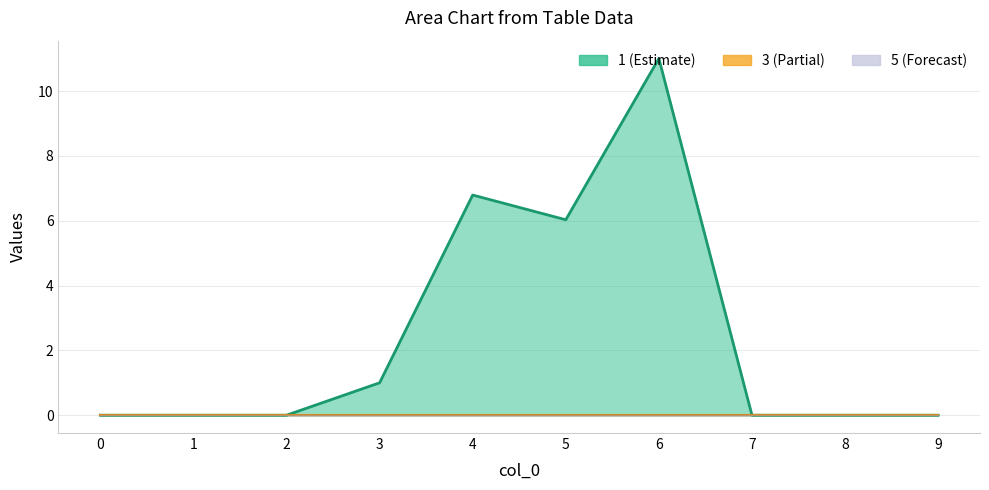

The value of 3 at 5 is 0.0. True or false?

True